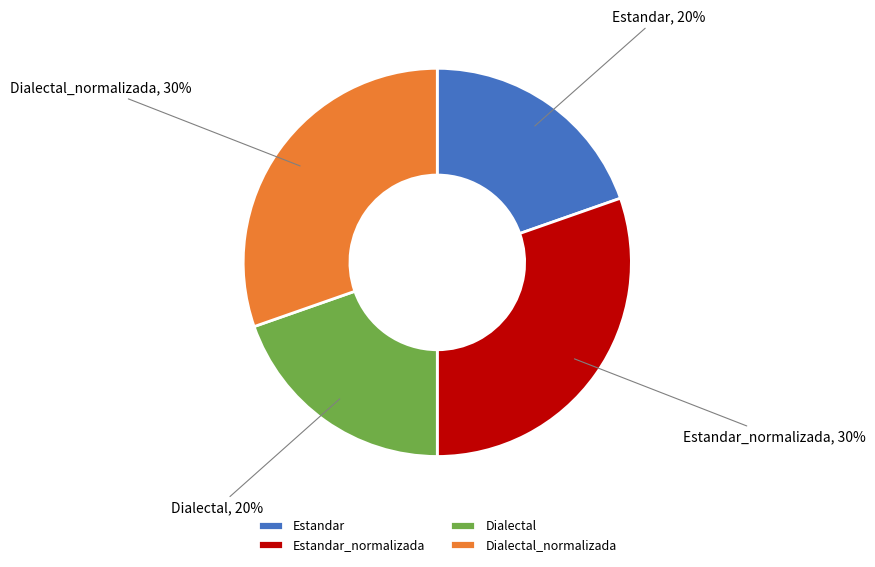

Combined, do Estandar and Dialectal account for over 50%?

No